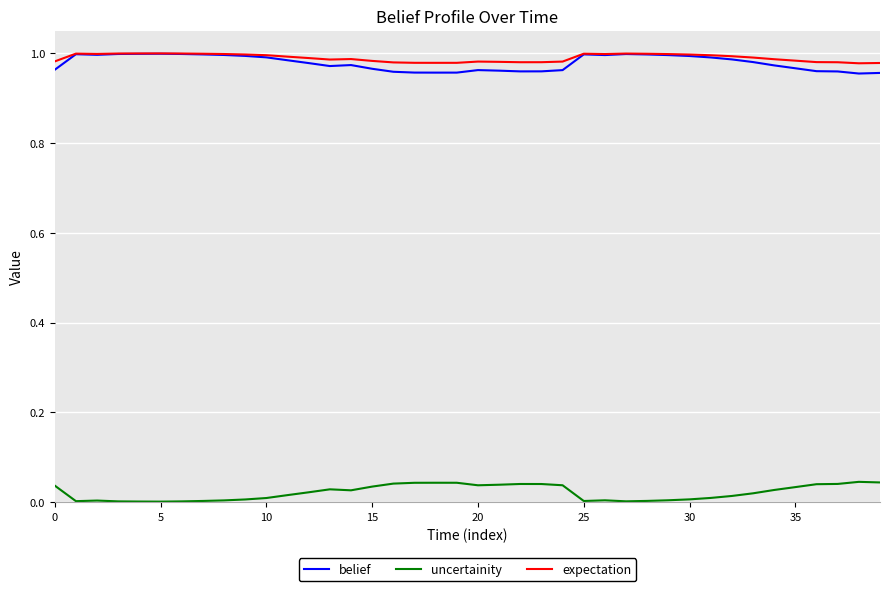

True or false: uncertainity and belief cross at least once.

False